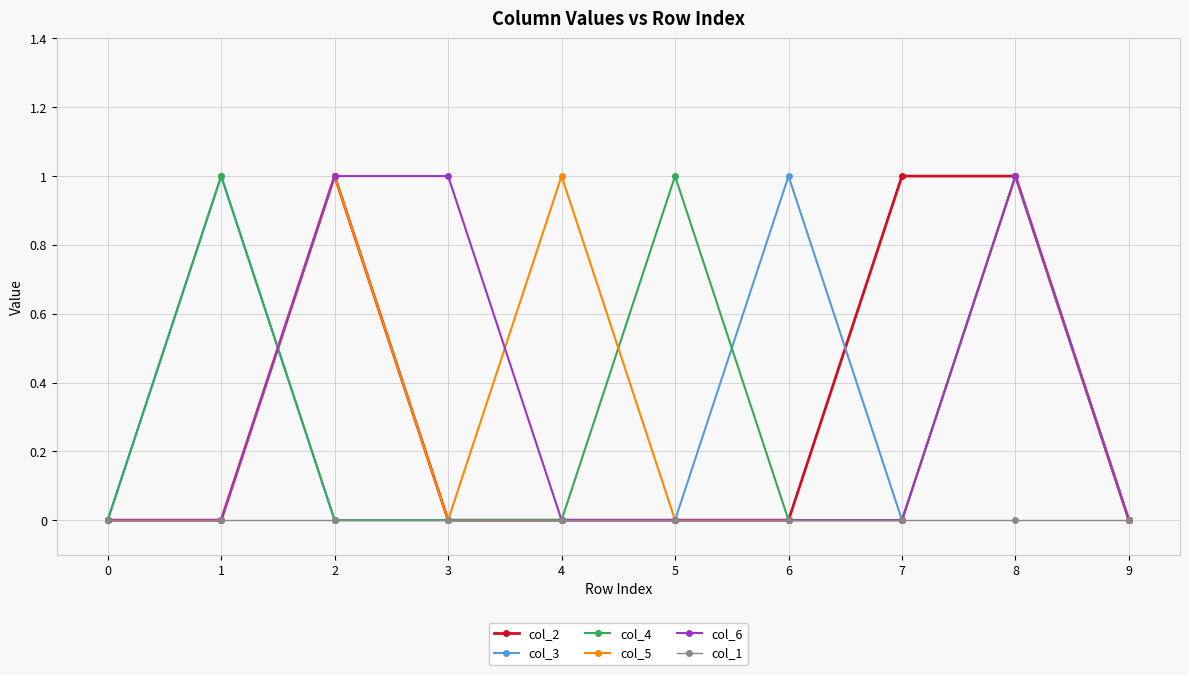

True or false: col_5 and col_3 cross at least once.

True